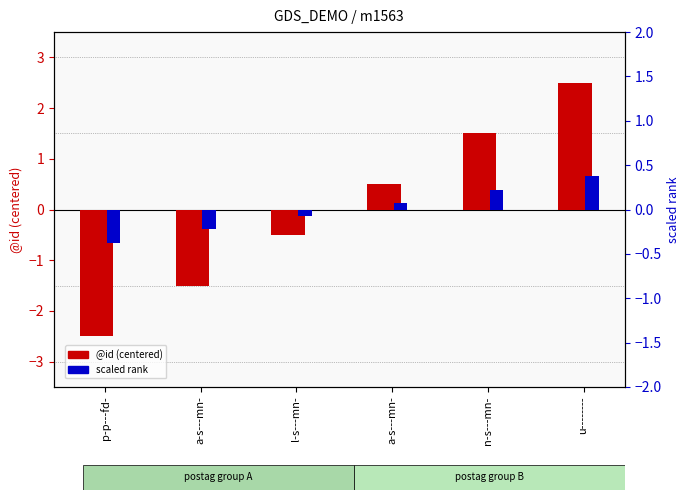

How many bars are there in each group?

2